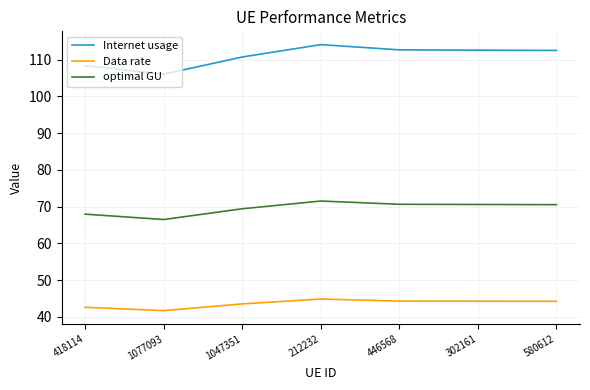

At which category does the chart reach its minimum across all series?

1077093